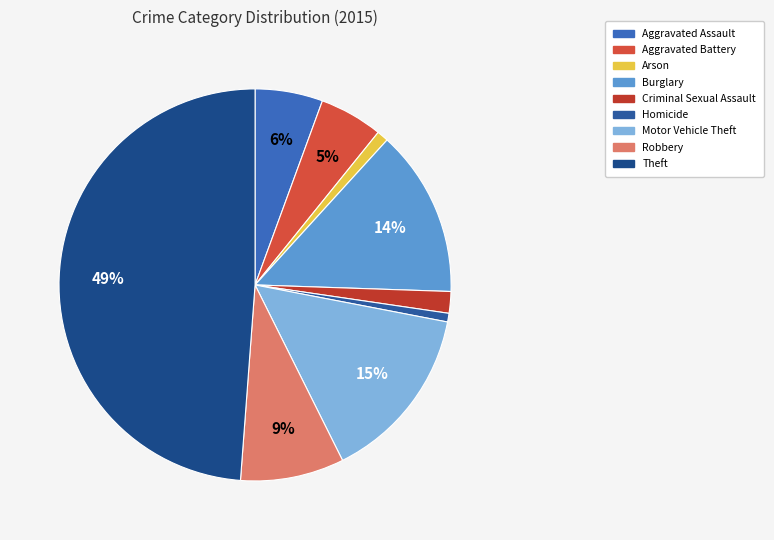

Which slice is the largest?

Theft